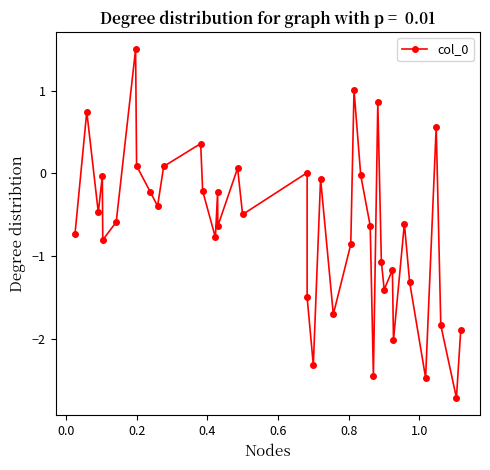

What is the difference between the maximum and minimum values?

4.2